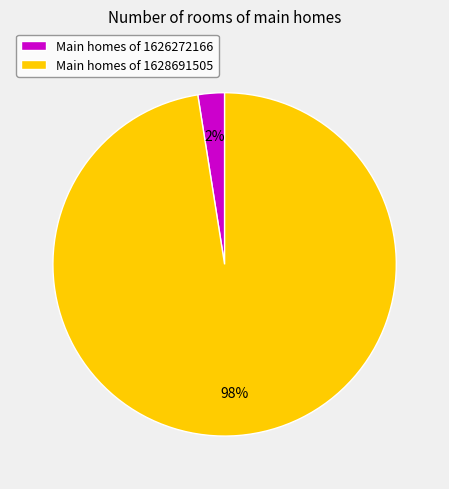

Does any single category account for the majority?

Yes